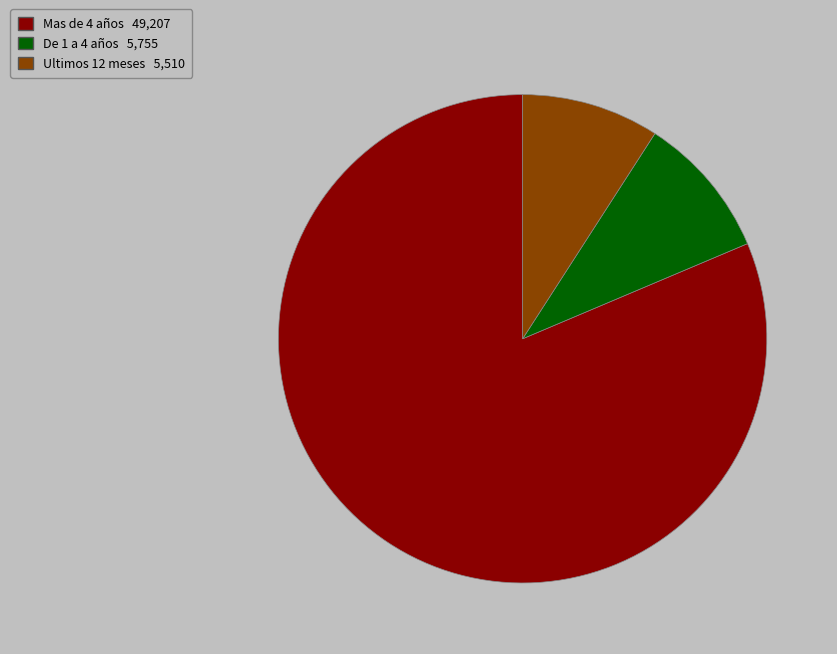

What is the ratio of the value at De 1 a 4 años to the value at Ultimos 12 meses?

1.0